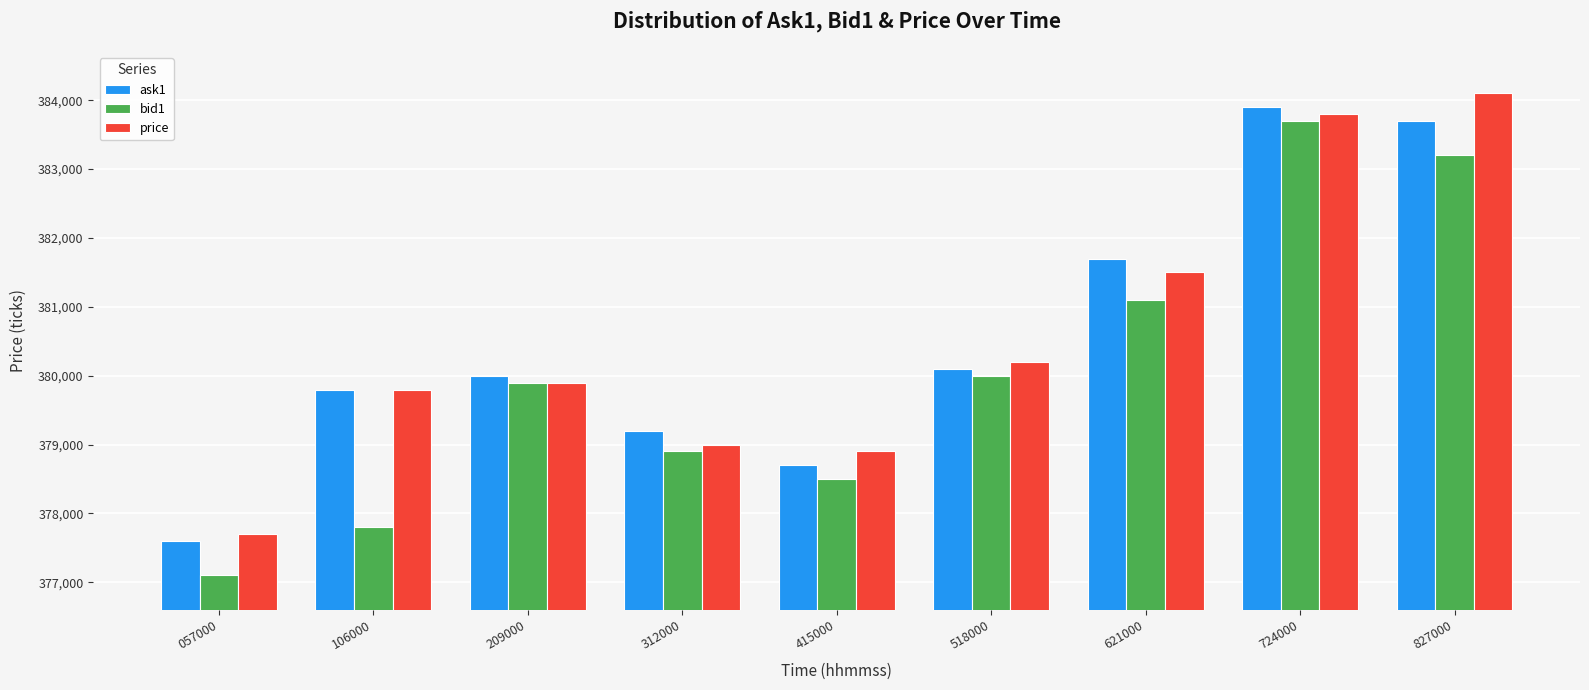

Which category has the lowest value in the bid1 series?

057000